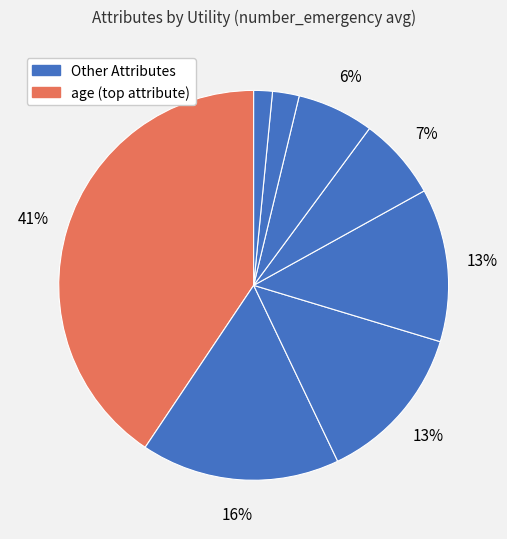

What is the largest slice in the pie chart?

age